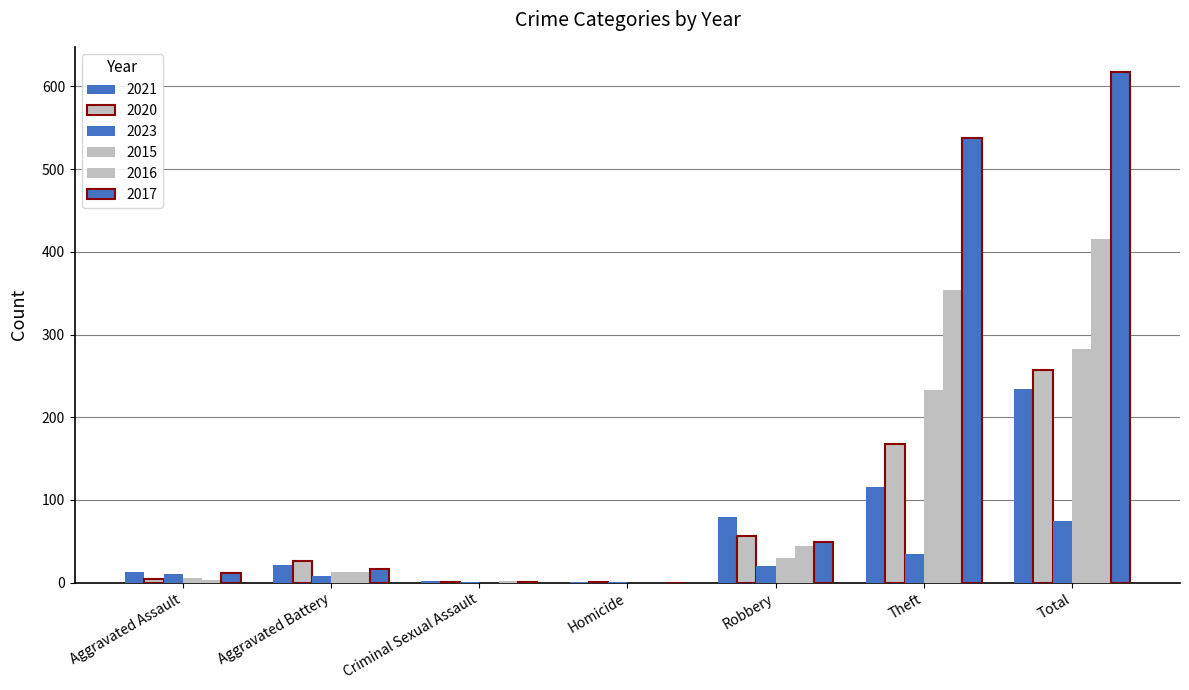

How many series are shown in this chart?

6